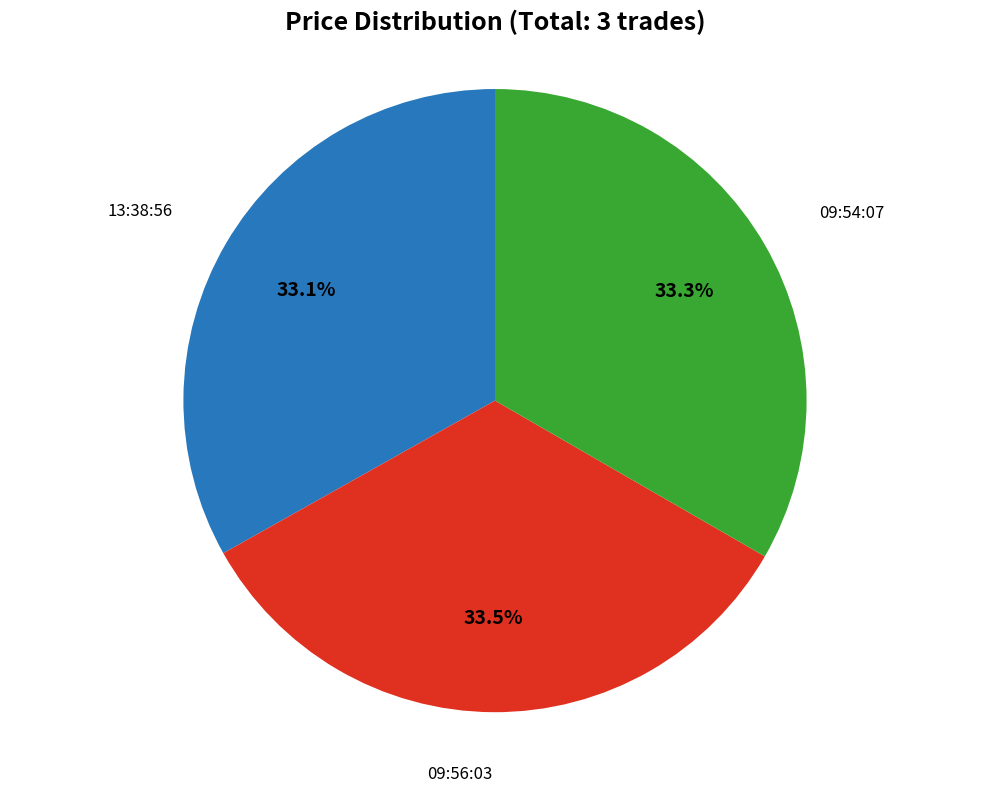

Is there any slice that represents more than half of the pie?

No